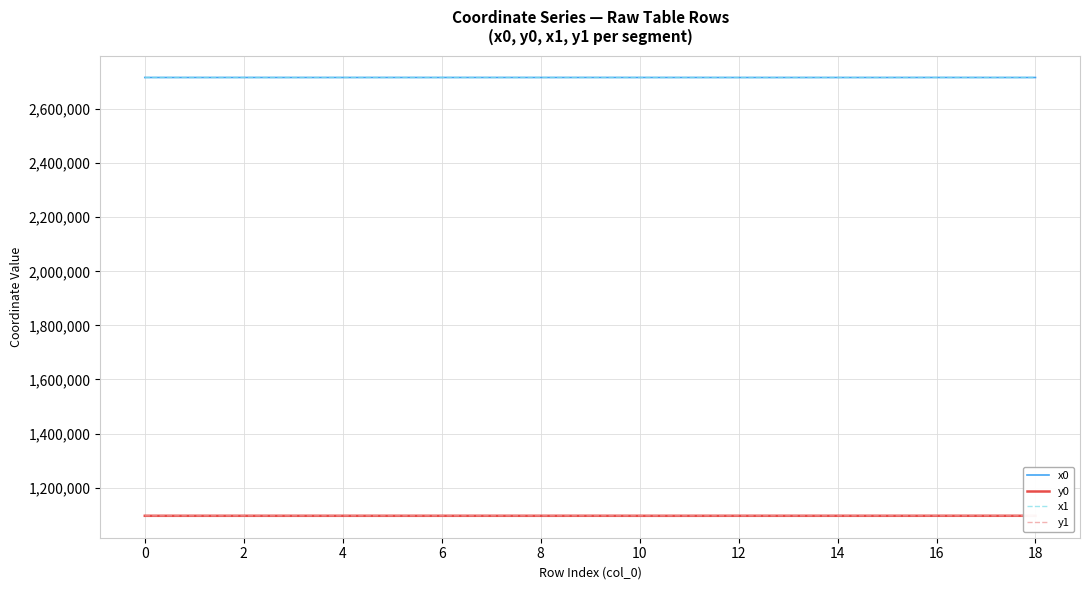

True or false: x1 and y0 cross at least once.

False